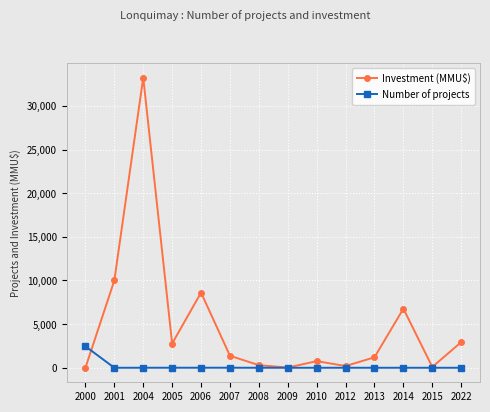

What is the total value across all series at 2015?

92